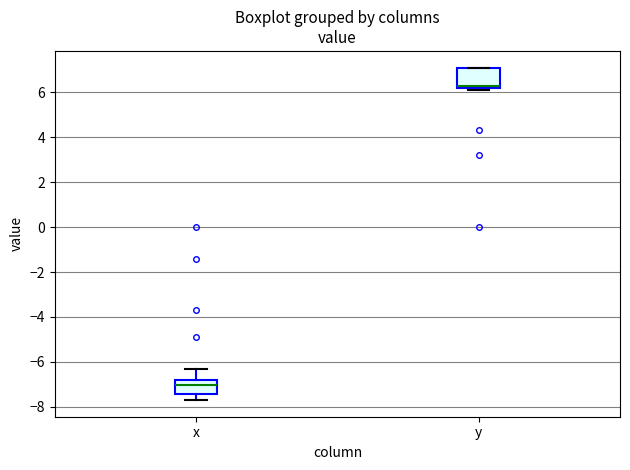

Comparing the boxes themselves (not the whiskers), which one is the tallest?

y